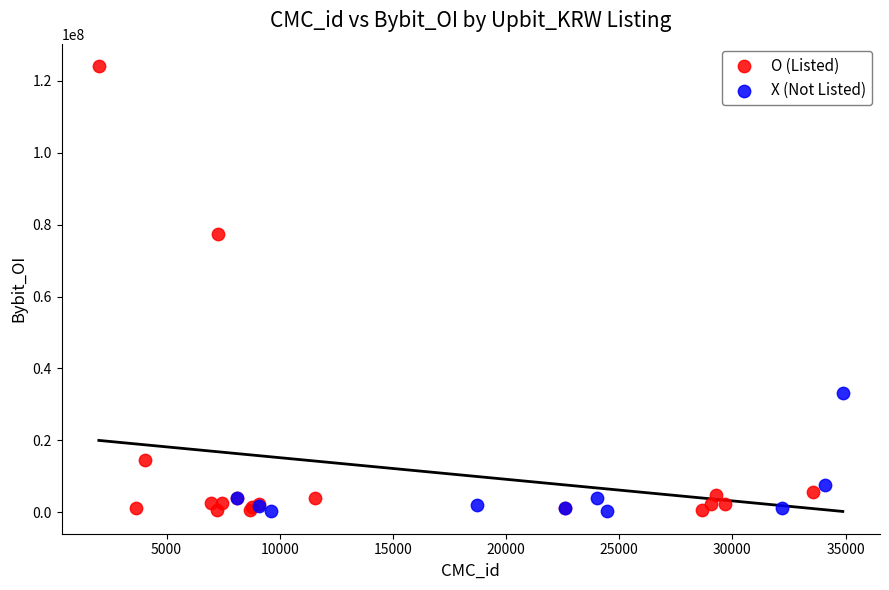

Which series contains the highest Y value?

O (Listed)